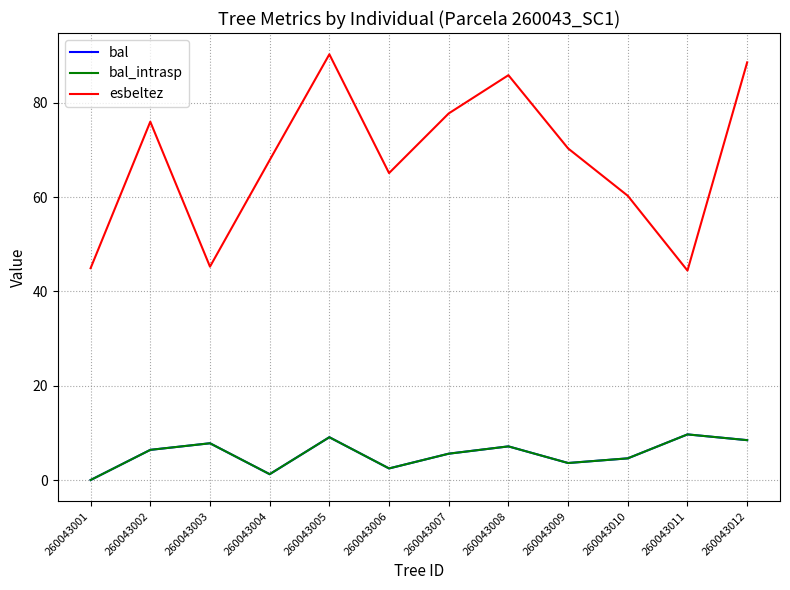

Which has a higher value, 260043010 or 260043008?

260043008